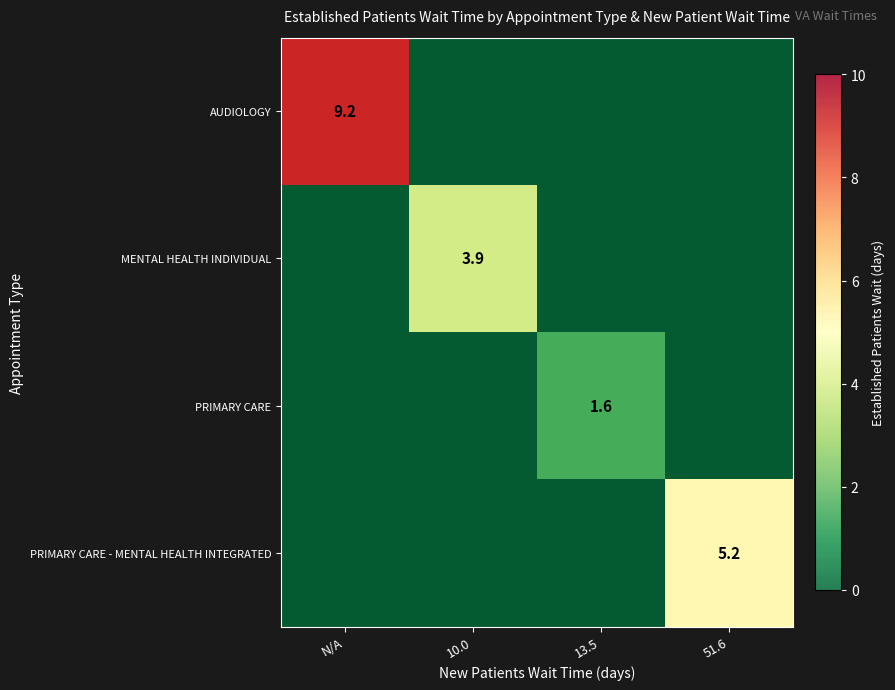

List the series in order of their overall mean, highest first.

AUDIOLOGY, PRIMARY CARE - MENTAL HEALTH INTEGRATED, MENTAL HEALTH INDIVIDUAL, PRIMARY CARE